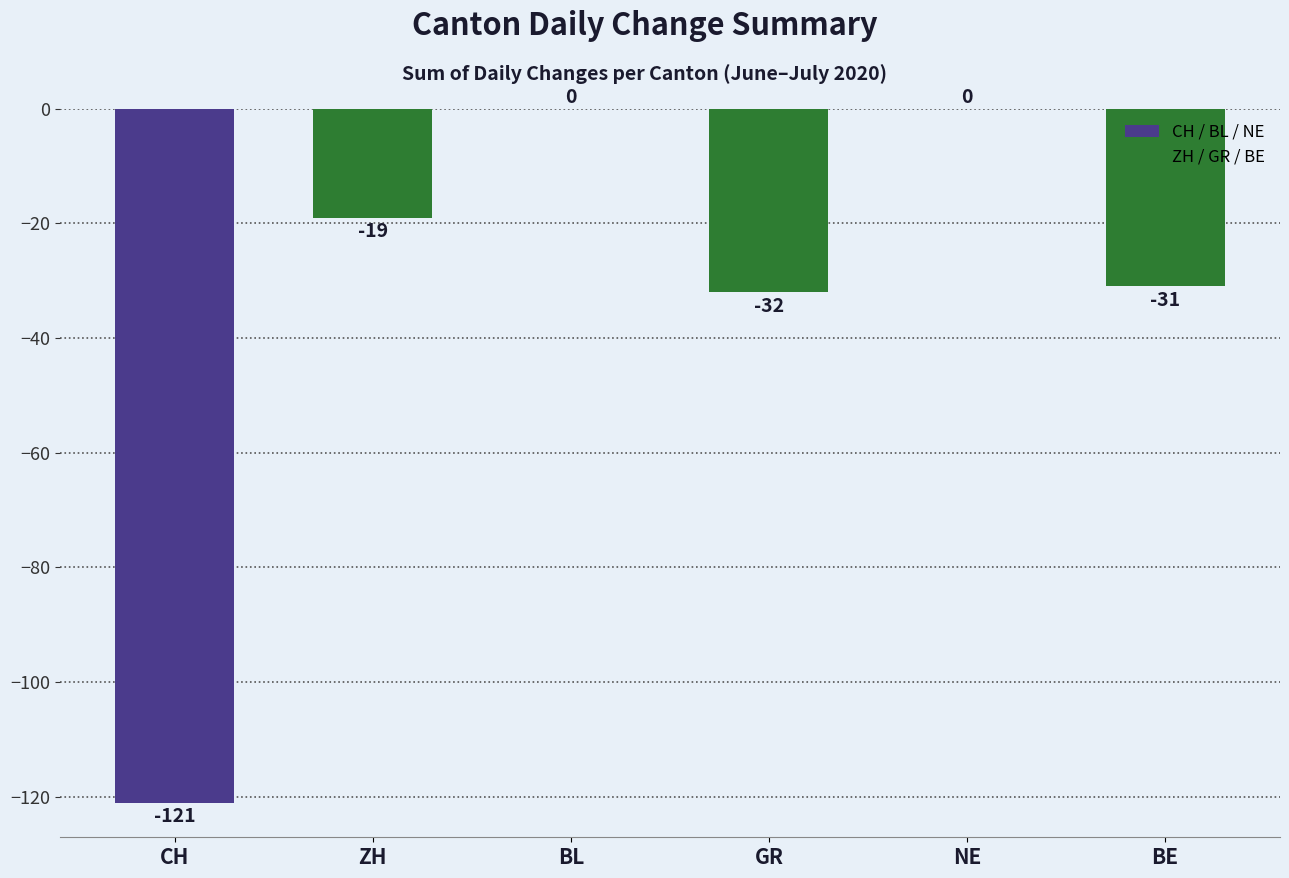

What is the approximate value at BE, to the nearest 5?

-30